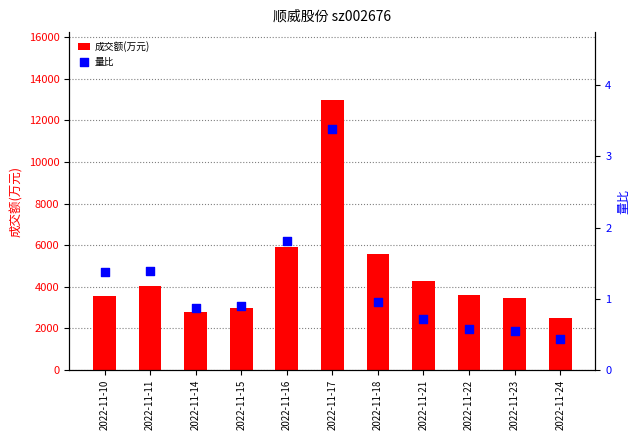

Which series has the widest spread of Y values?

成交额(万元)